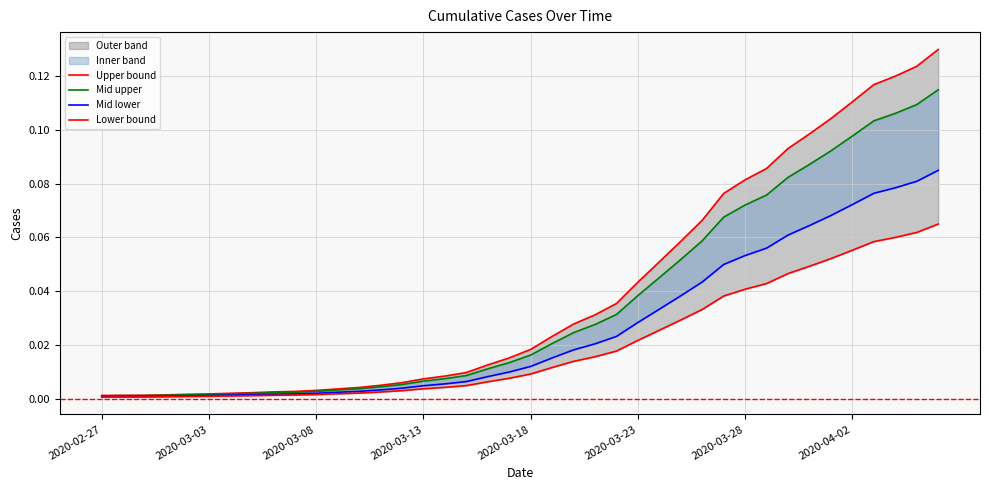

True or false: Mid upper has more than 2 interior local peaks.

False